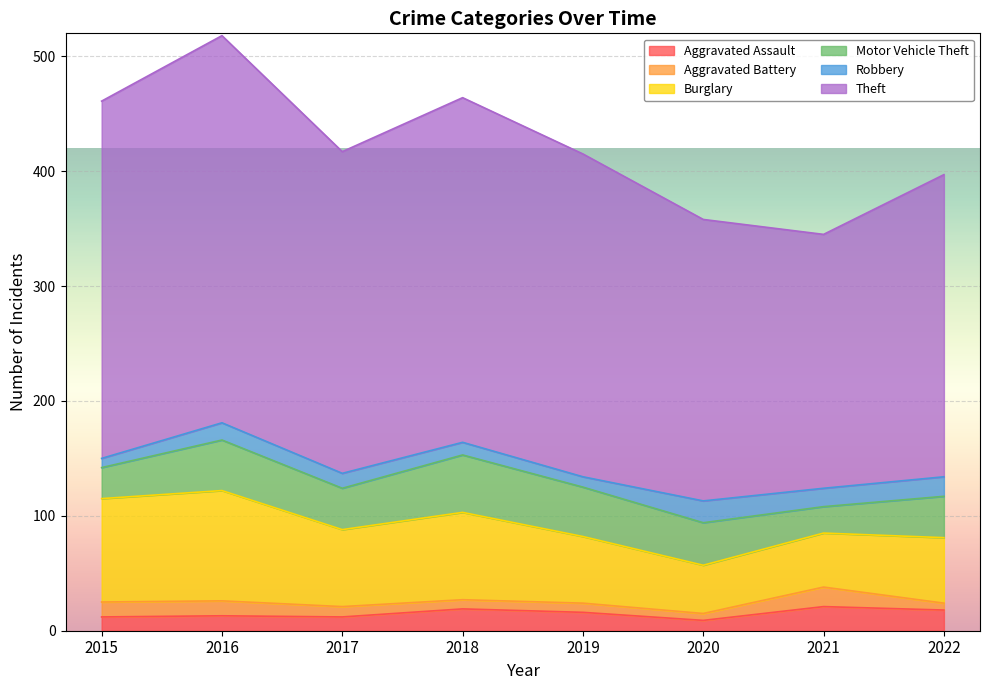

Is it true that Theft equals 498 at 2018?

False